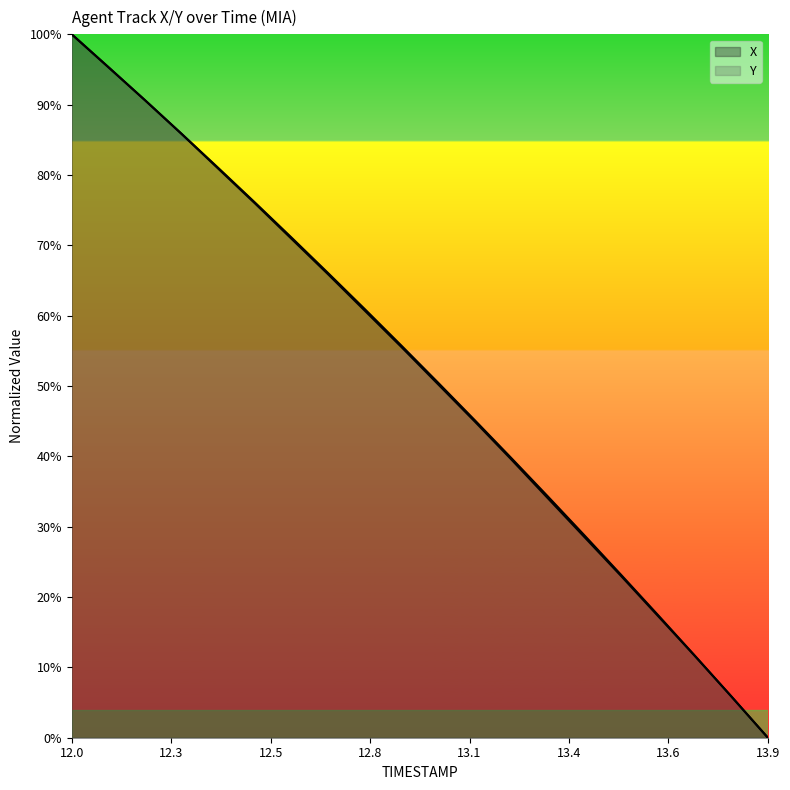

What are all the series names shown in the legend?

X, Y